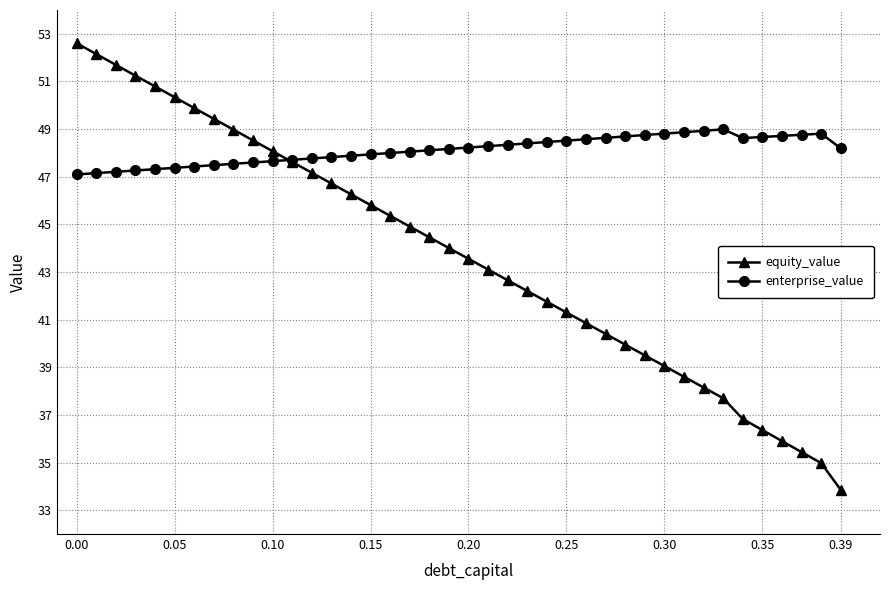

Does the chart have visible grid lines?

Yes